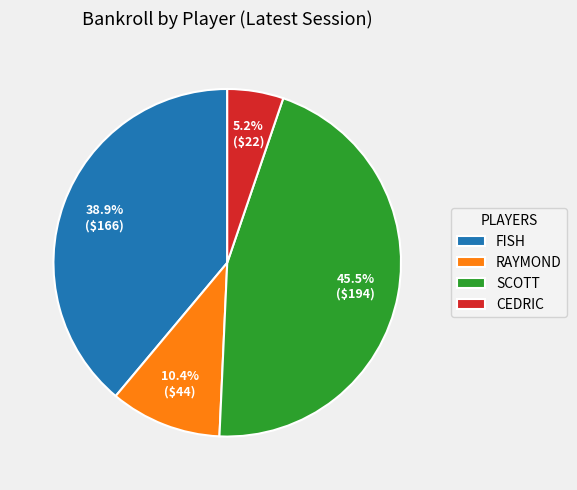

Combined, what portion of the pie is FISH and SCOTT?

84.4%